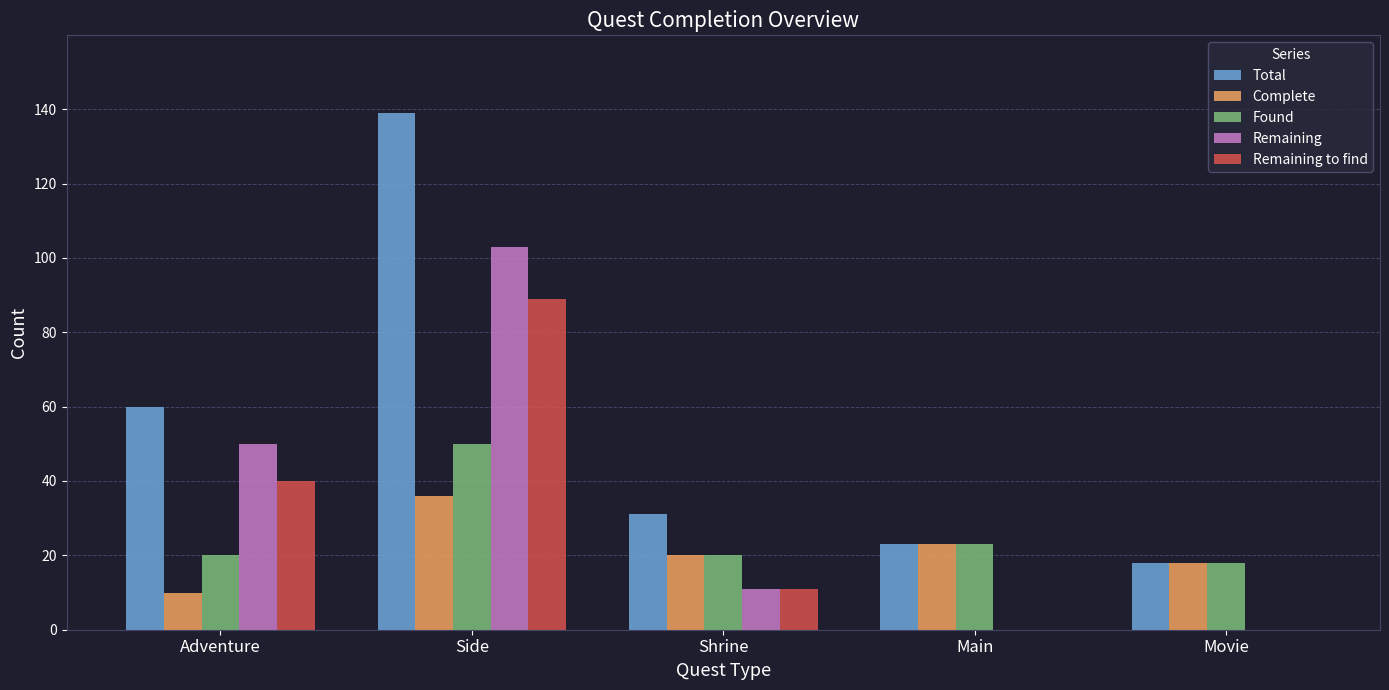

Which series has the largest total across all categories?

Total